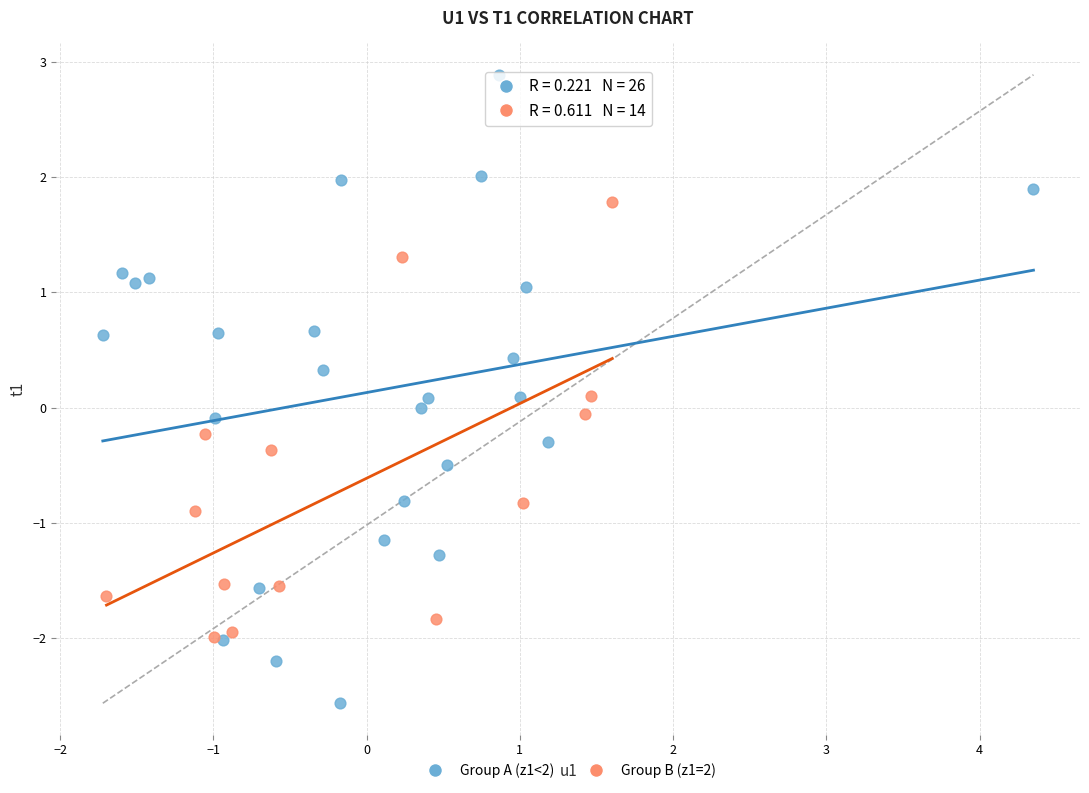

What are all the series names shown in the legend?

Group A (z1<2), Group B (z1=2)